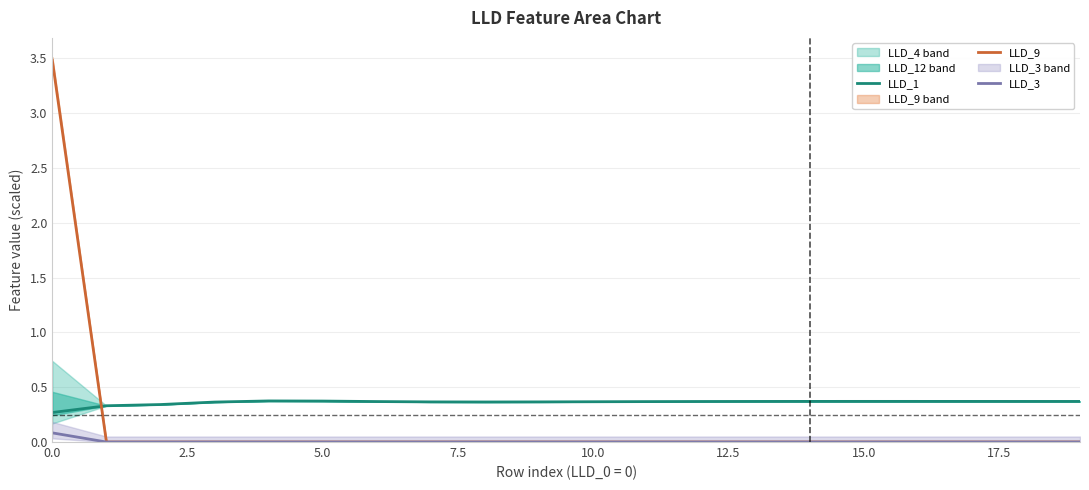

At how many categories does at least one series exceed 0?

20